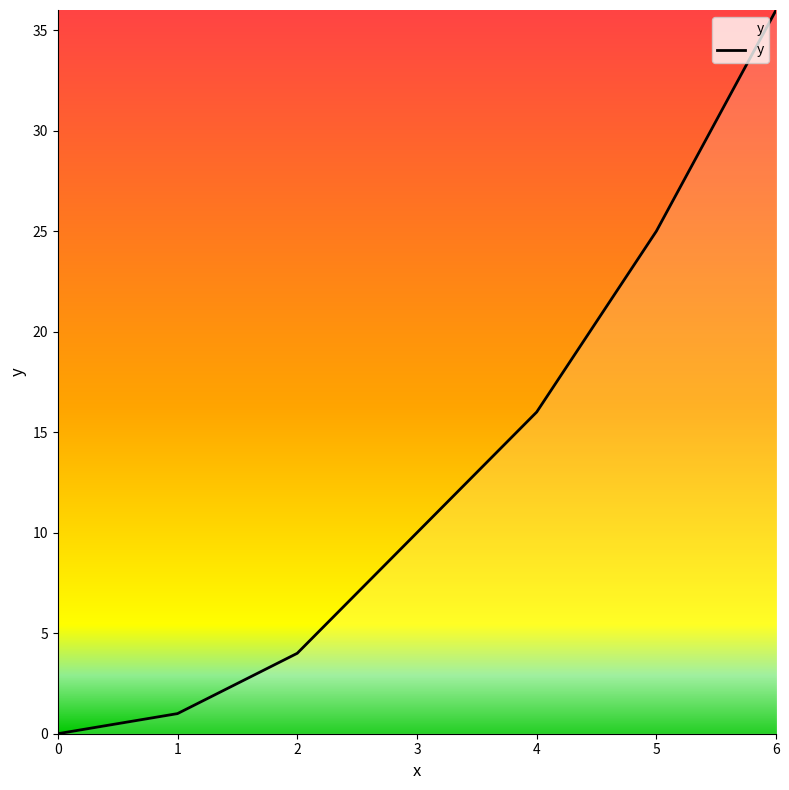

List the labels in order of value, smallest first.

0, 1, 2, 4, 5, 6